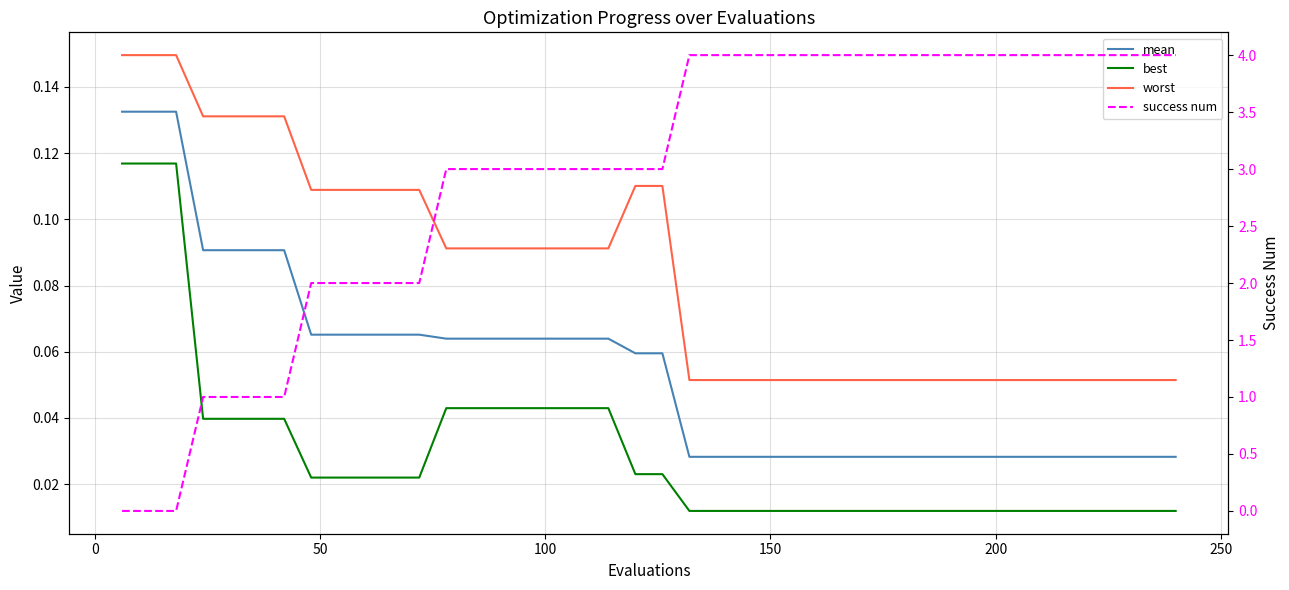

How many distinct data groups are displayed?

4